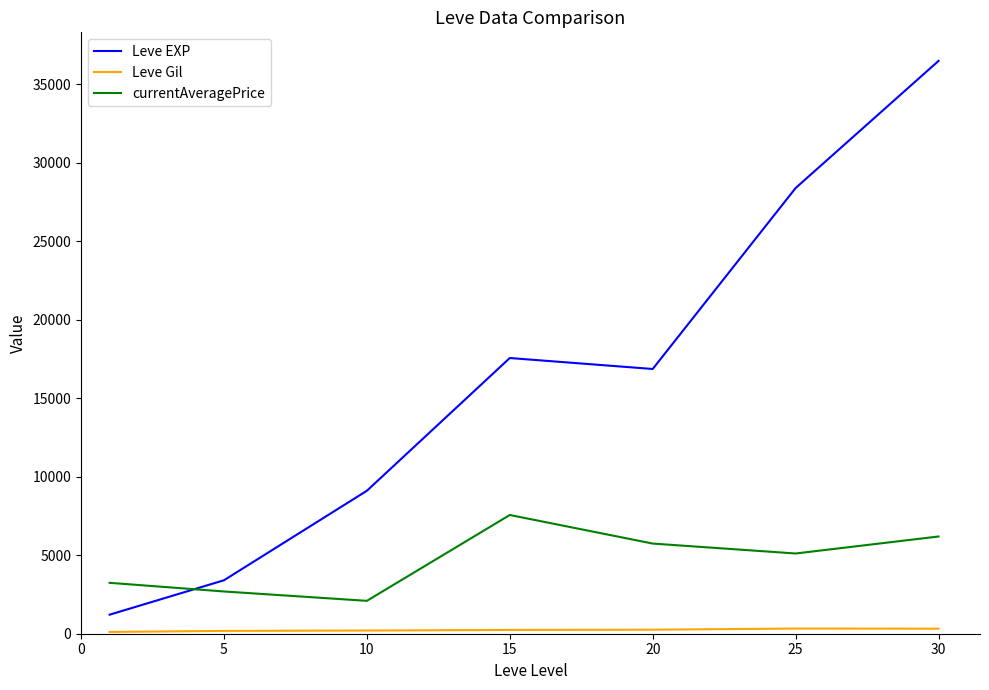

Which series ends up on top after the final intersection of currentAveragePrice and Leve EXP?

Leve EXP